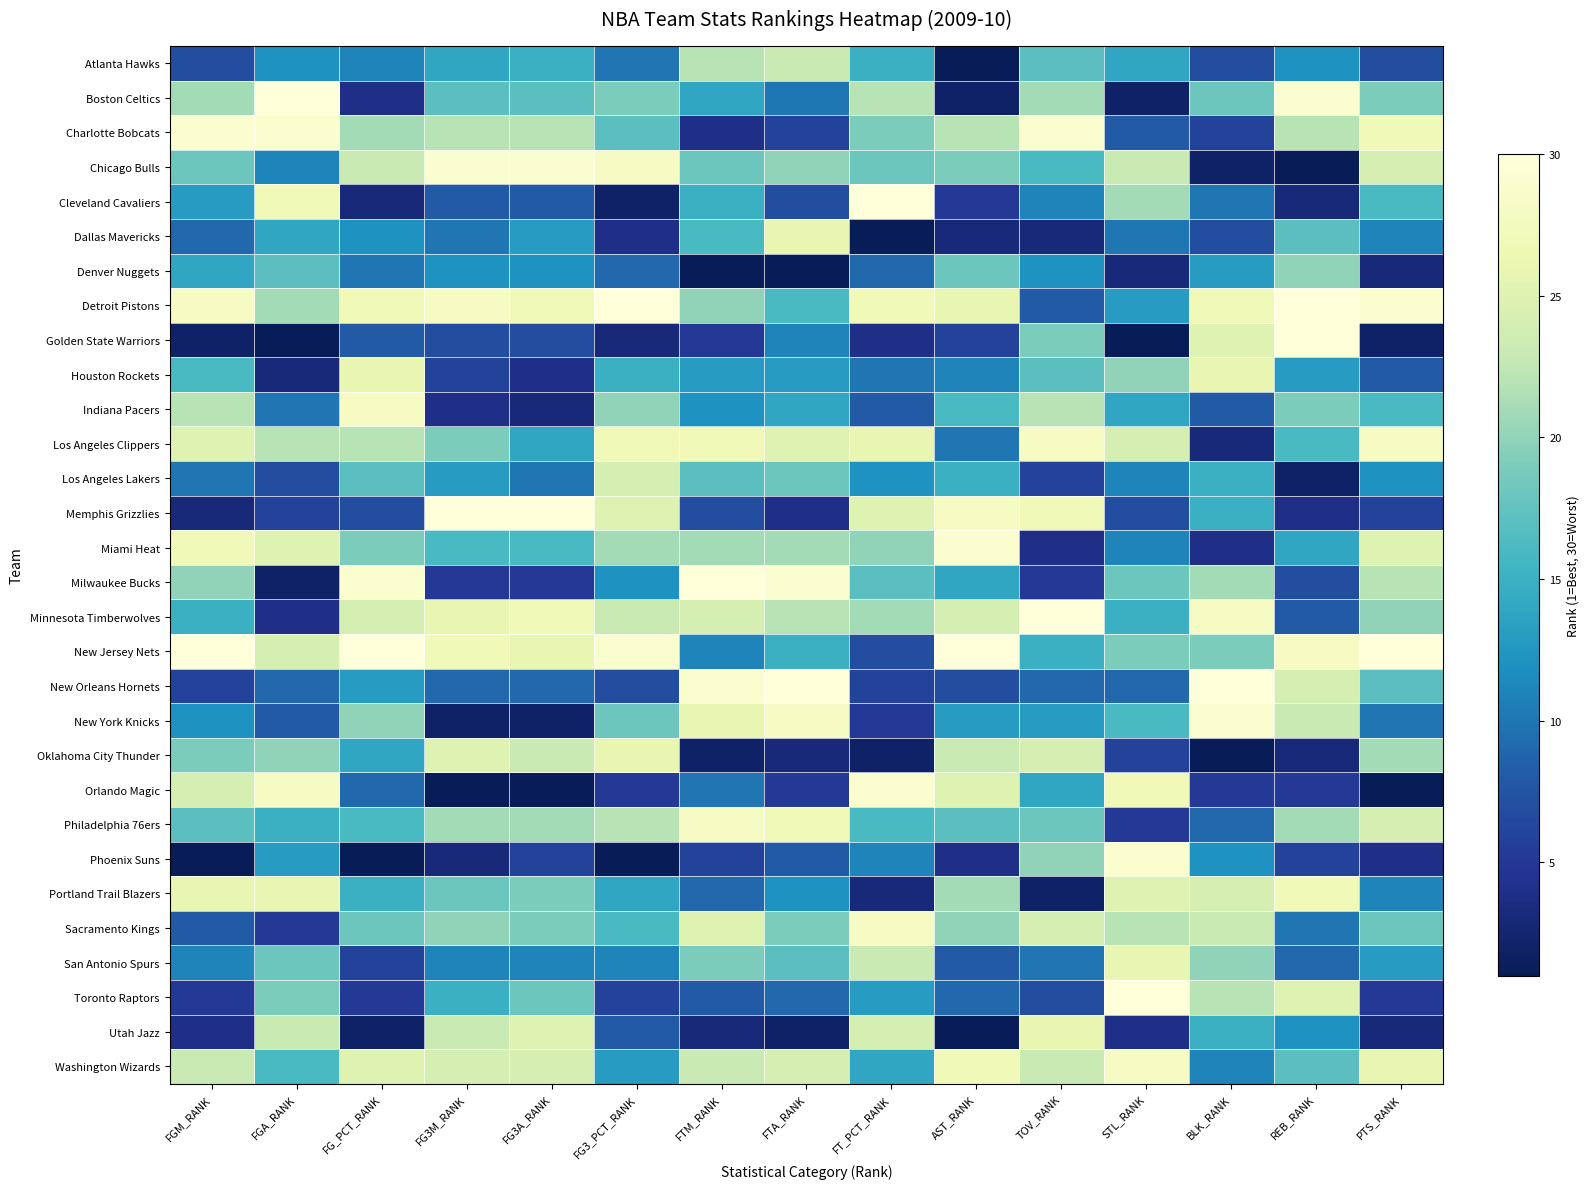

At which category is the sum across all series the highest?

TOV_RANK